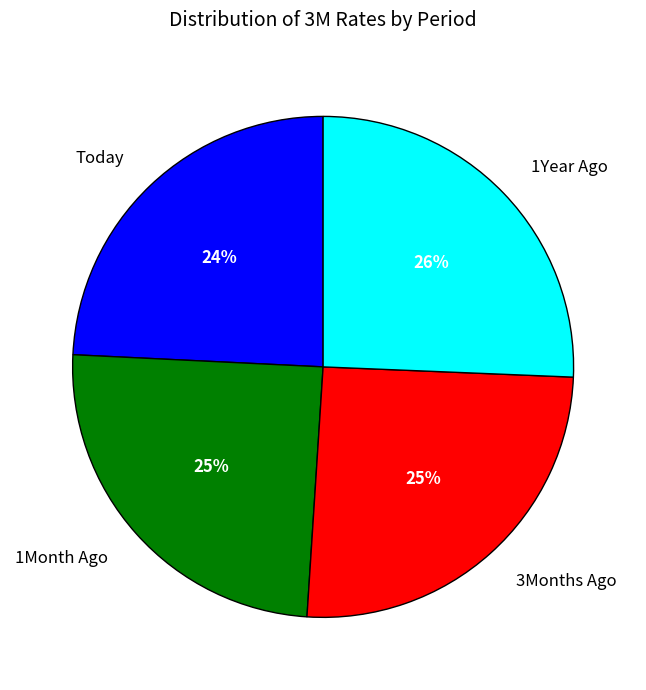

Is it true that 1Month Ago is 25% of the pie?

True